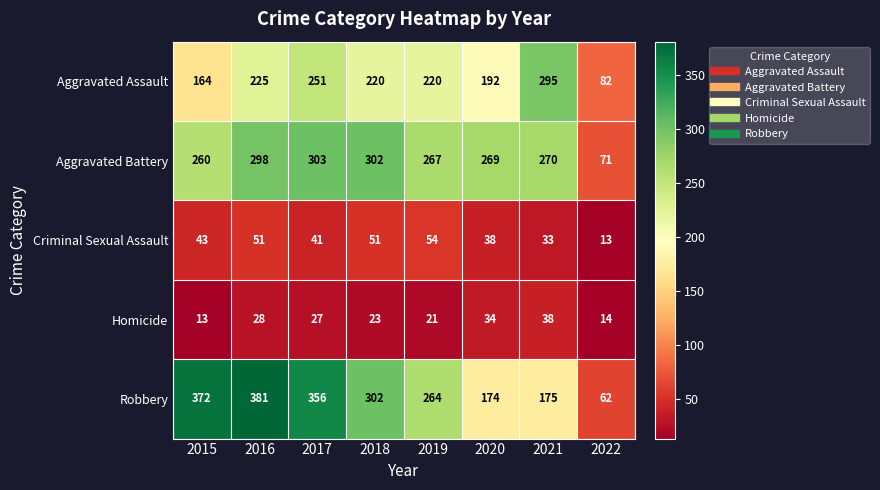

Where does the Aggravated Assault series first go above 220?

2016